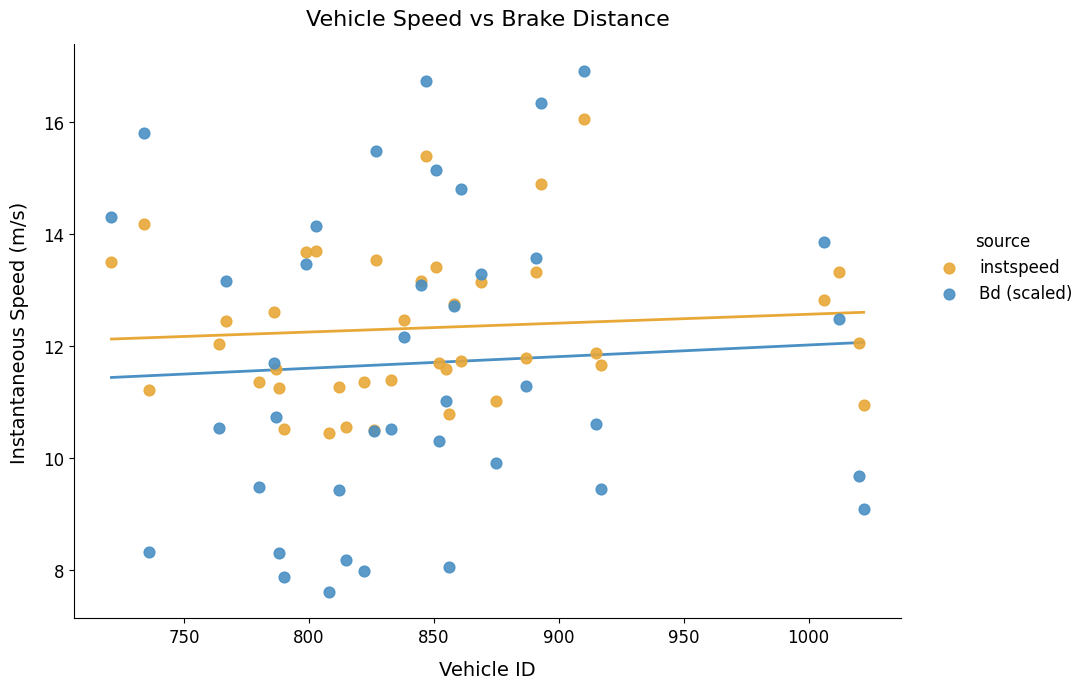

Which series contains the lowest Y value?

Bd (scaled)